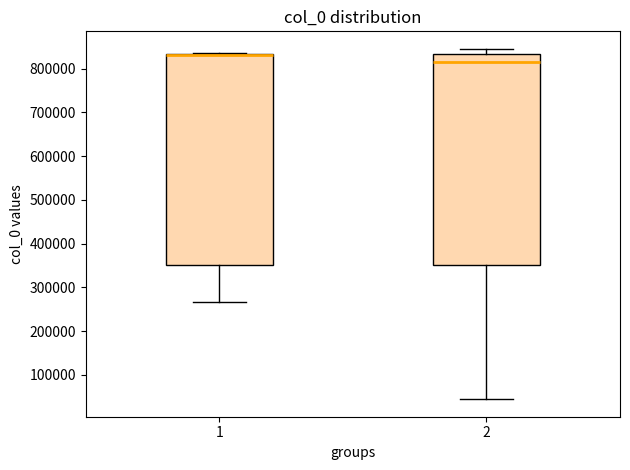

Reading left to right, read every box against the y-axis: the position of its median line, the range the box covers, and the ends of its whiskers. The values are not printed on the chart, so give them approximately, as read against the axis.

1: median 830000 (drawn on the box's upper edge), box 350000 to 830000, whiskers 270000 to 840000
2: median 810000, box 350000 to 830000, whiskers 40000 to 850000